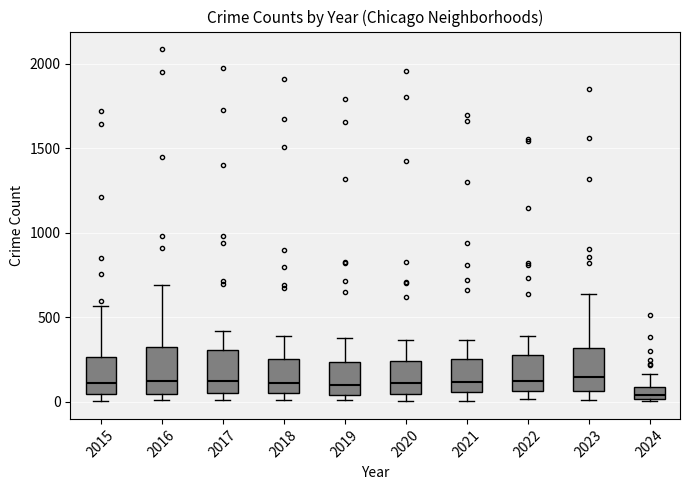

Where is the upper edge of the box at x = 2017 on the y-axis? The values are not printed on the chart, so give them approximately, as read against the axis.

300